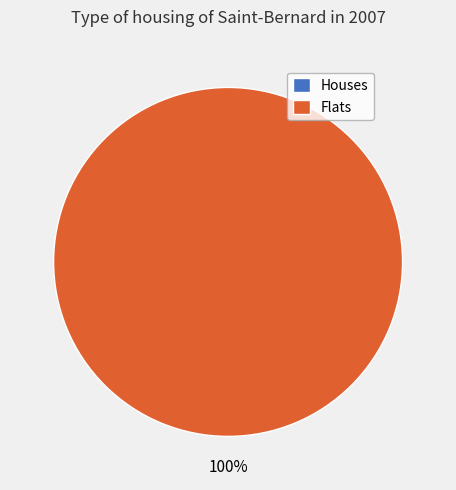

Is it true that 1503435675 is 100% of the pie?

True